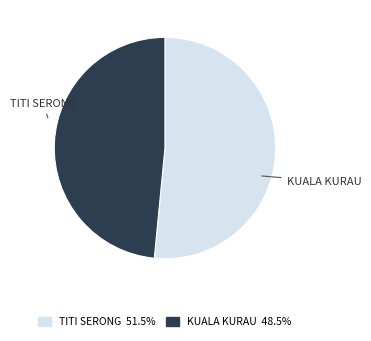

Rank the categories by value from highest to lowest.

TITI SERONG, KUALA KURAU